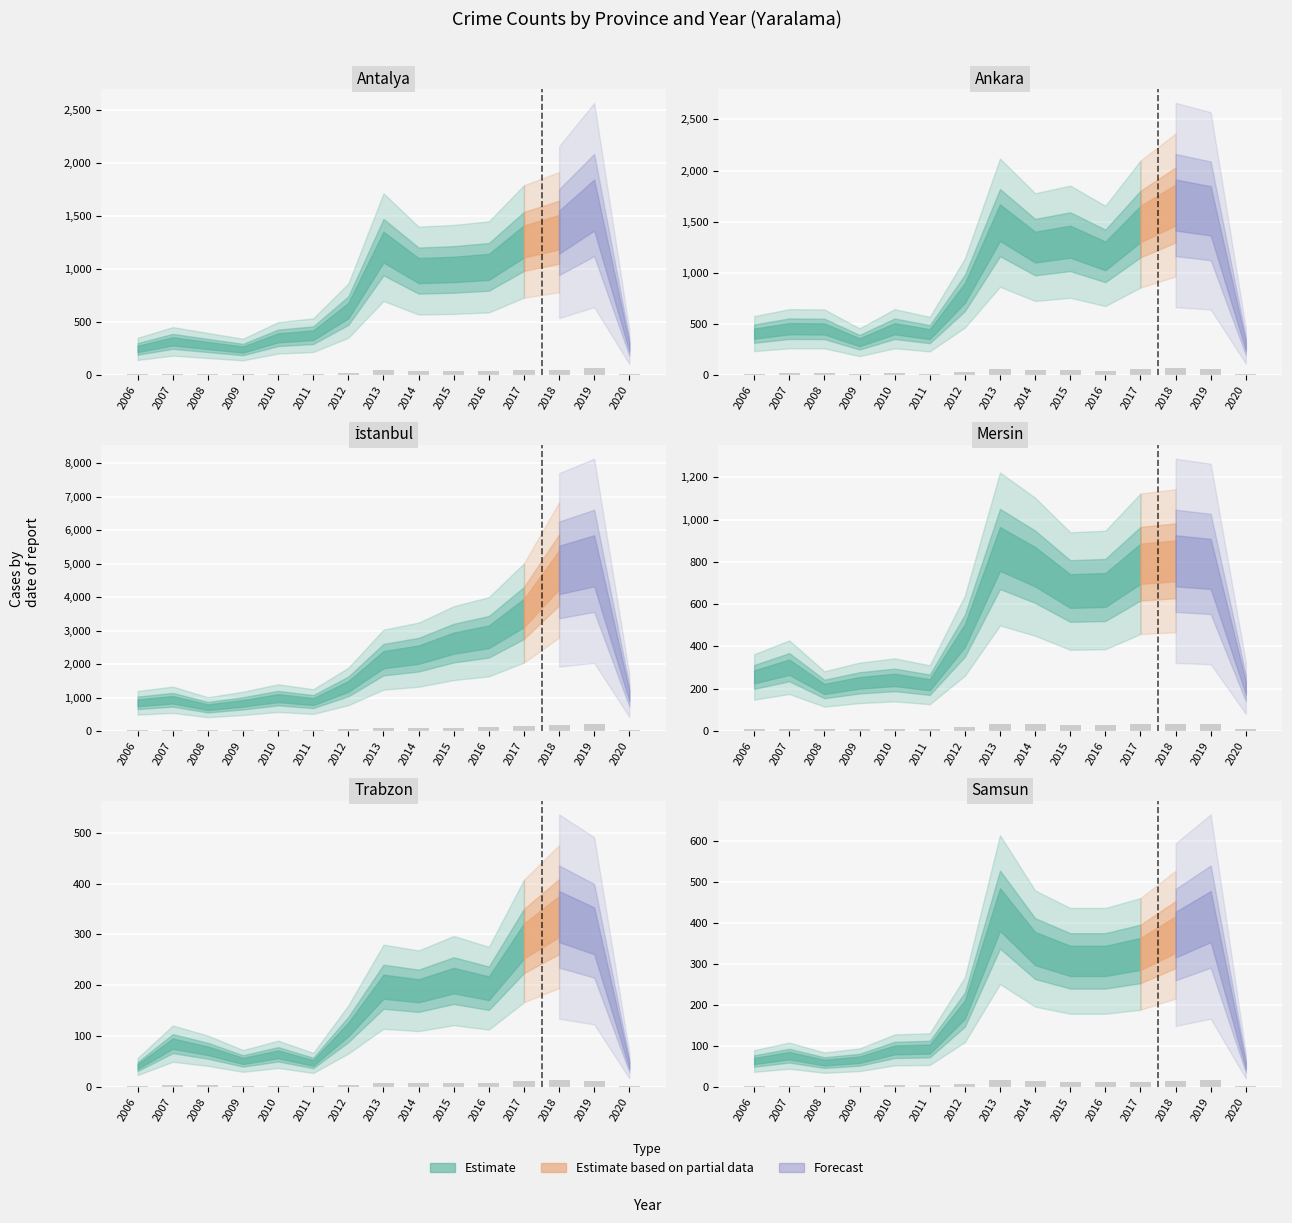

Reading left to right, extract all data points from this chart.

Antalya (Yaralama): 10.0	12.8	11.2	9.7	14.1	15.1	24.4	48.3	39.5	39.9	40.9	50.5	54.0	64.2	10.6
Ankara (Yaralama): 16.3	18.2	18.1	12.9	18.2	16.1	32.2	59.6	50.1	52.2	46.6	59.1	66.5	64.2	11.4
İstanbul (Yaralama): 33.8	37.4	28.5	33.1	39.4	35.2	53.3	85.3	91.2	105.0	112.6	141.1	192.5	203.4	42.1
Mersin (Yaralama): 10.2	12.1	8.0	9.1	9.7	8.8	18.0	34.4	31.1	26.5	26.7	31.6	32.2	31.6	8.1
Trabzon (Yaralama): 1.6	3.4	2.8	2.0	2.6	1.9	4.5	7.9	7.6	8.4	7.8	11.5	13.4	12.3	1.7
Samsun (Yaralama): 2.5	3.0	2.4	2.6	3.6	3.7	7.5	17.3	13.5	12.3	12.3	13.0	14.8	16.6	2.0